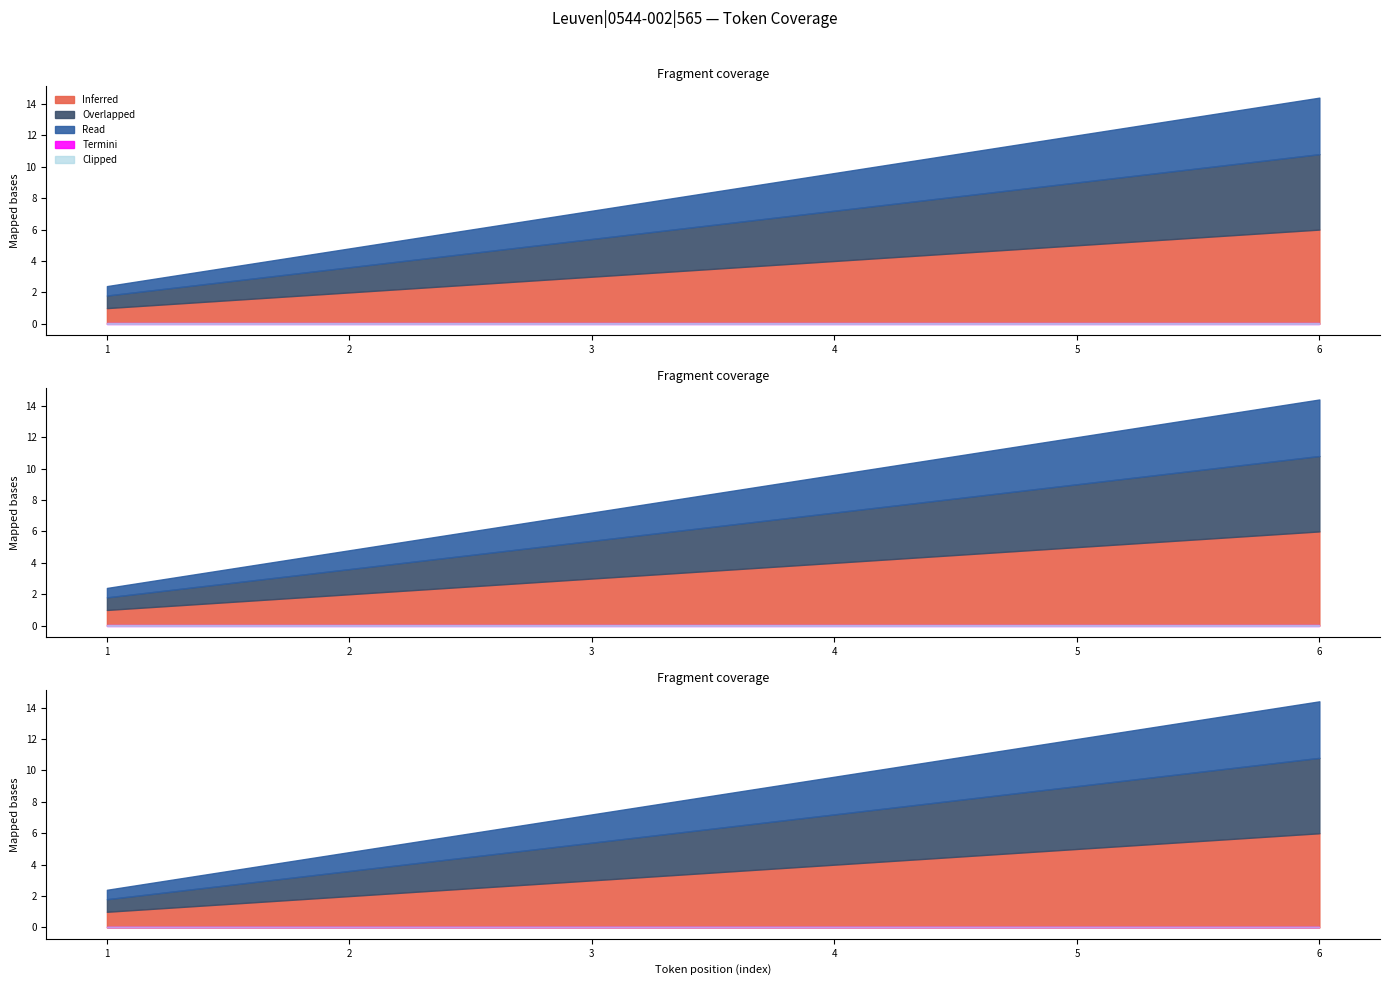

Rank the categories by Overlapped value from highest to lowest.

6, 5, 4, 3, 2, 1